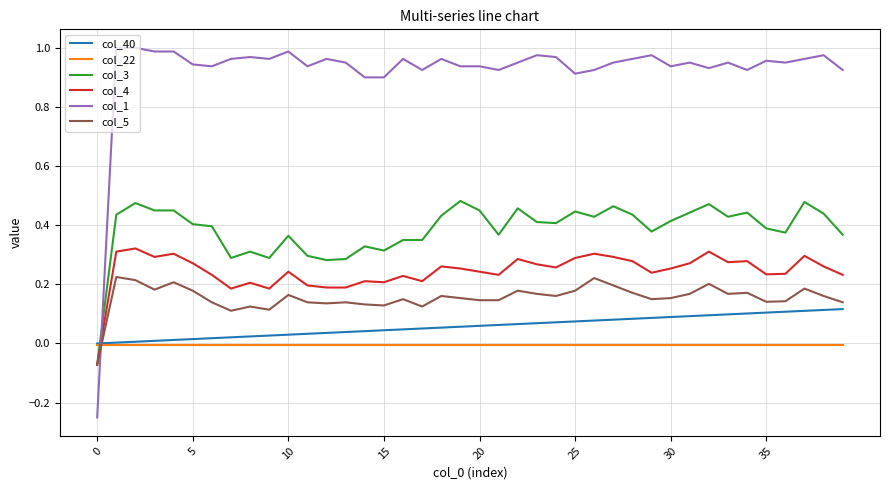

What is the sum of all col_22 values?

-0.3